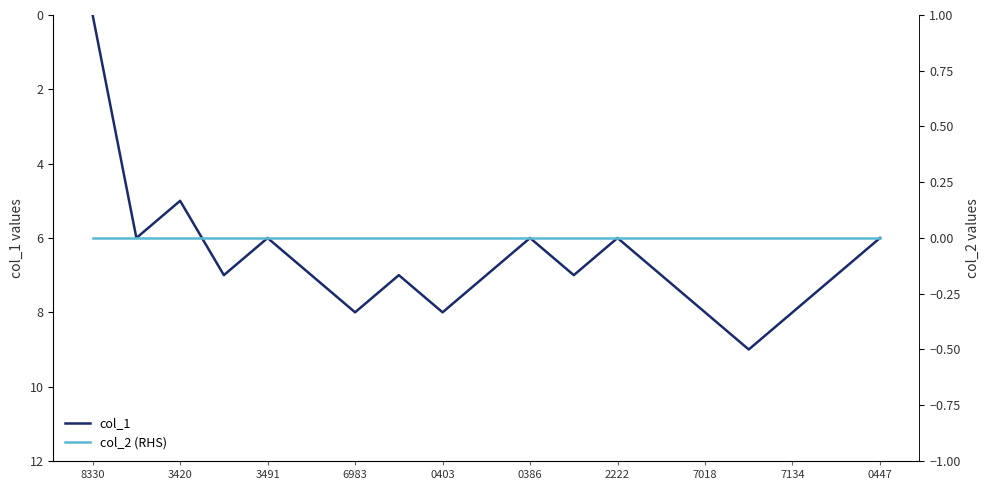

How many values in the col_1 series exceed 7?

5